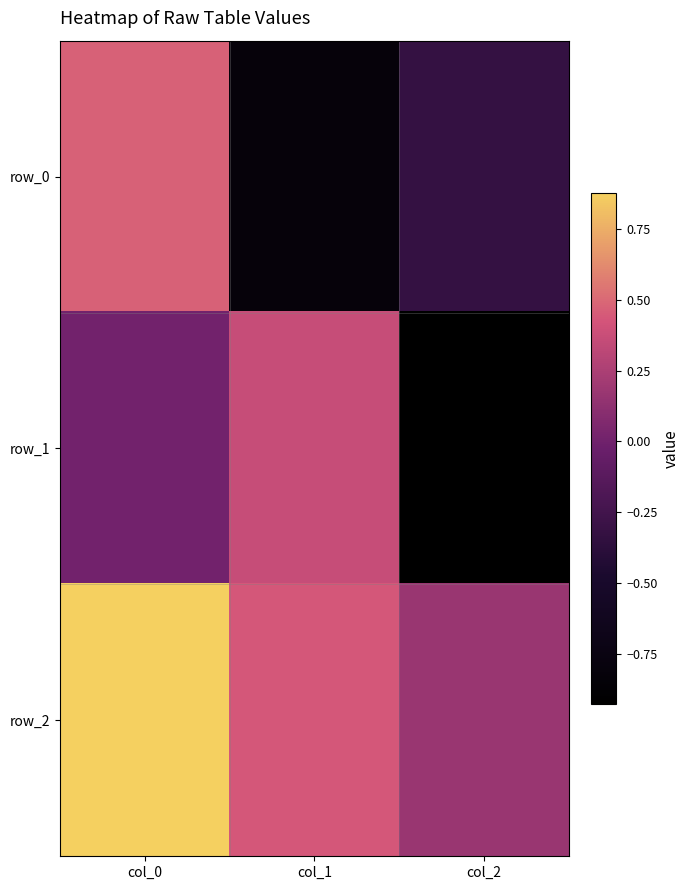

Rank the categories by row_1 value from lowest to highest.

col_2, col_0, col_1